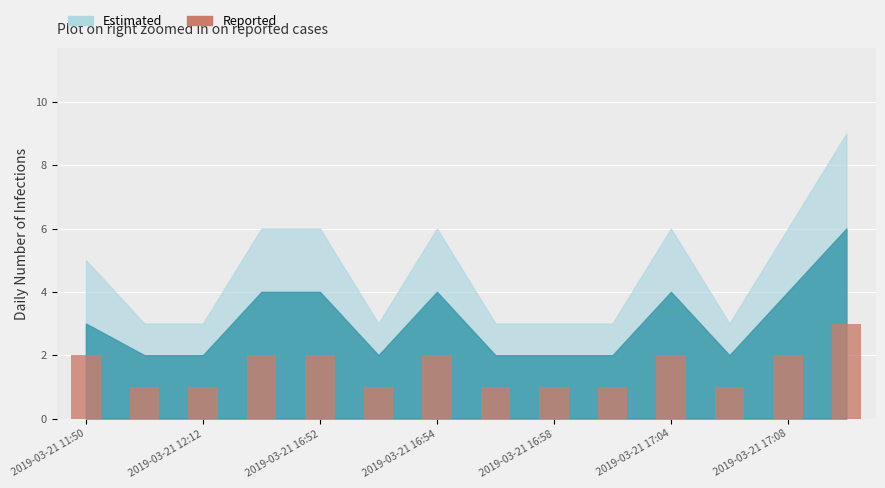

What is the greatest value displayed?

3